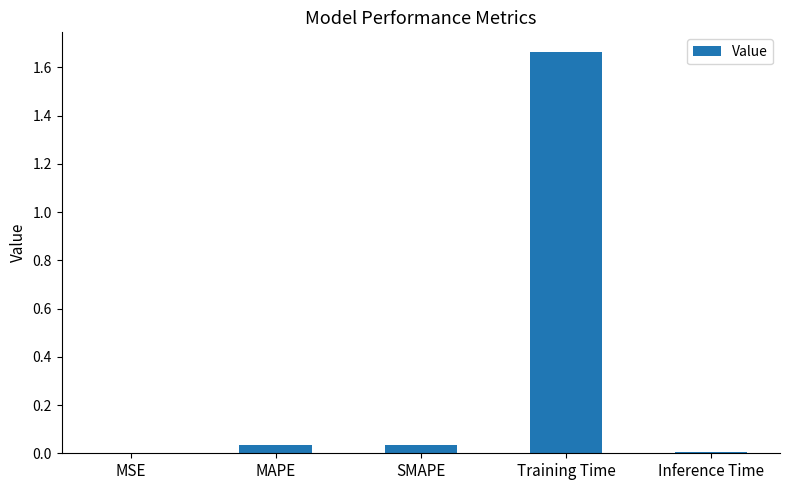

Between MAPE and Training Time, which is larger?

Training Time